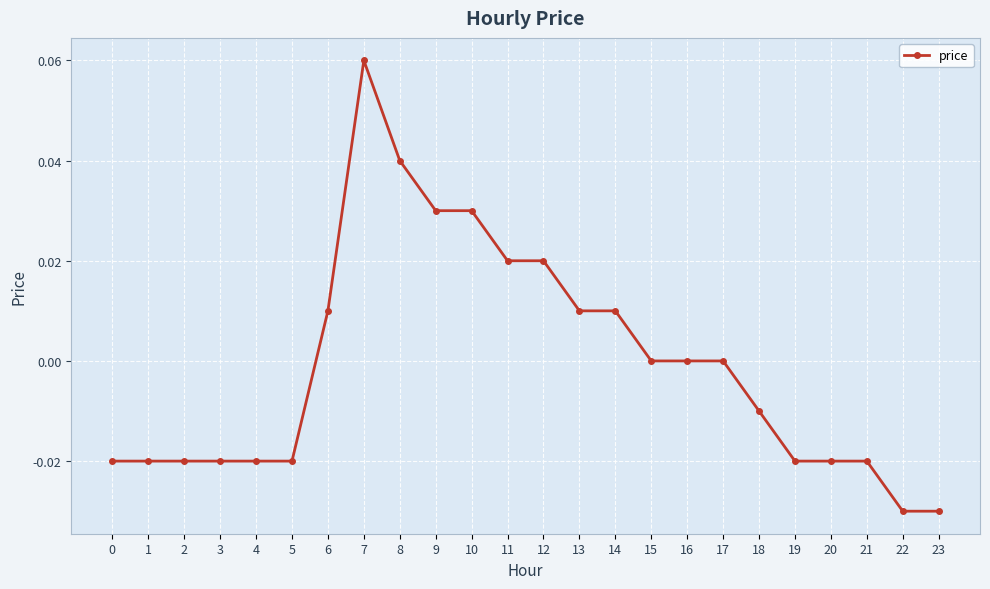

Count the values in the range 0 to 1.

12